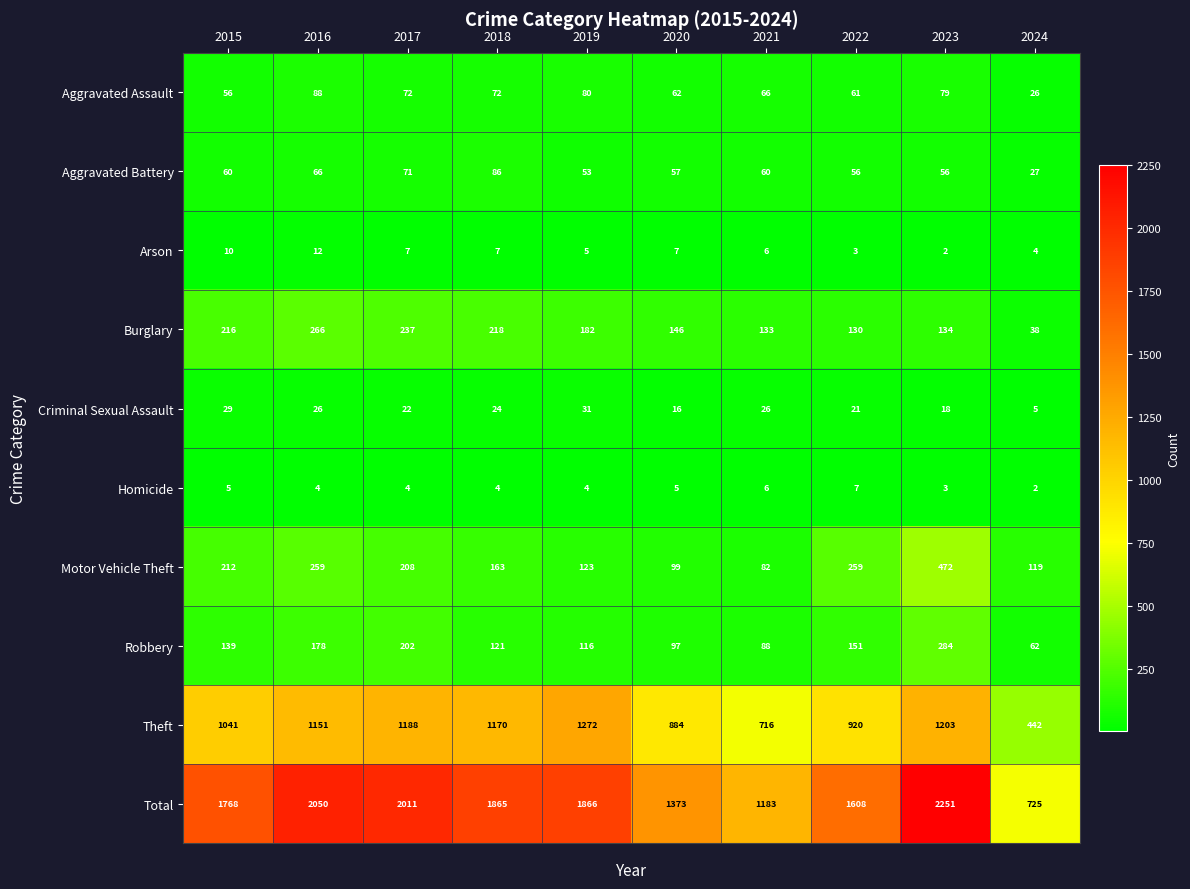

What is the sum of all Arson values?

63